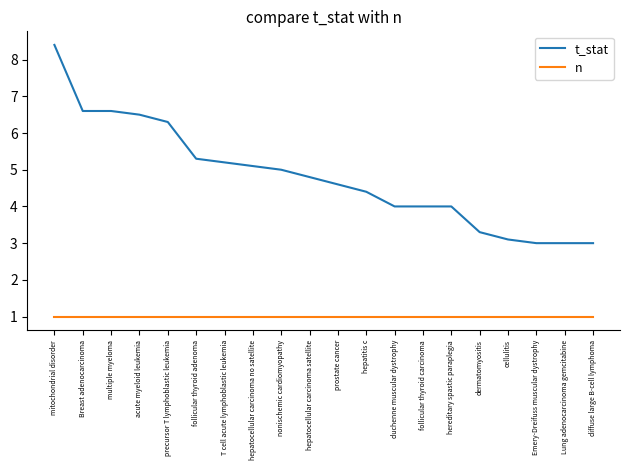

What is the total value across all series at precursor T lymphoblastic leukemia?

7.3